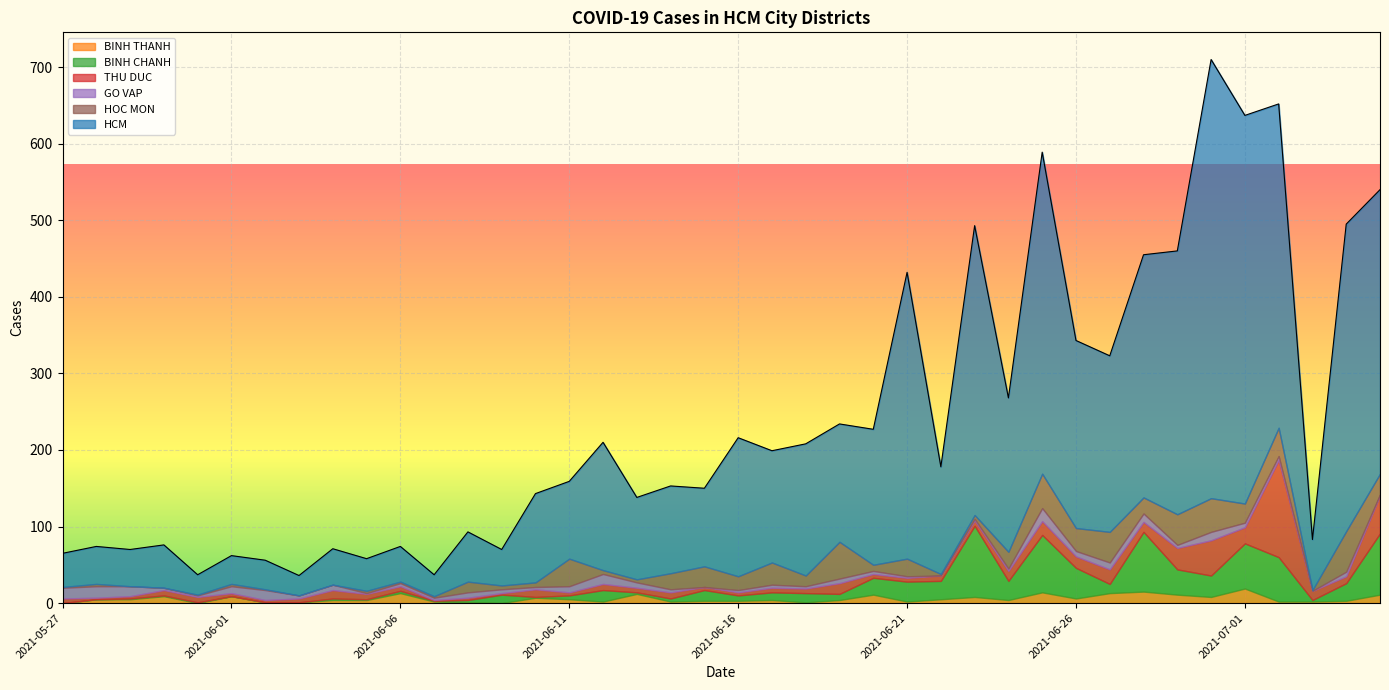

Which category has the highest value across all series?

2021-06-30